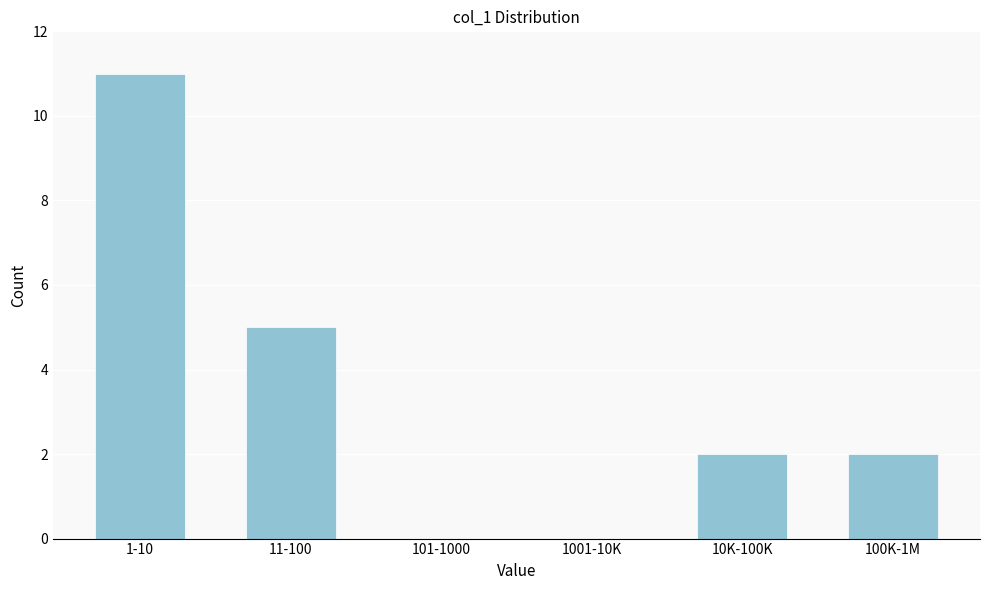

Reading left to right, extract all data points from this chart.

1-10=11	11-100=5	101-1000=0	1001-10K=0	10K-100K=2	100K-1M=2